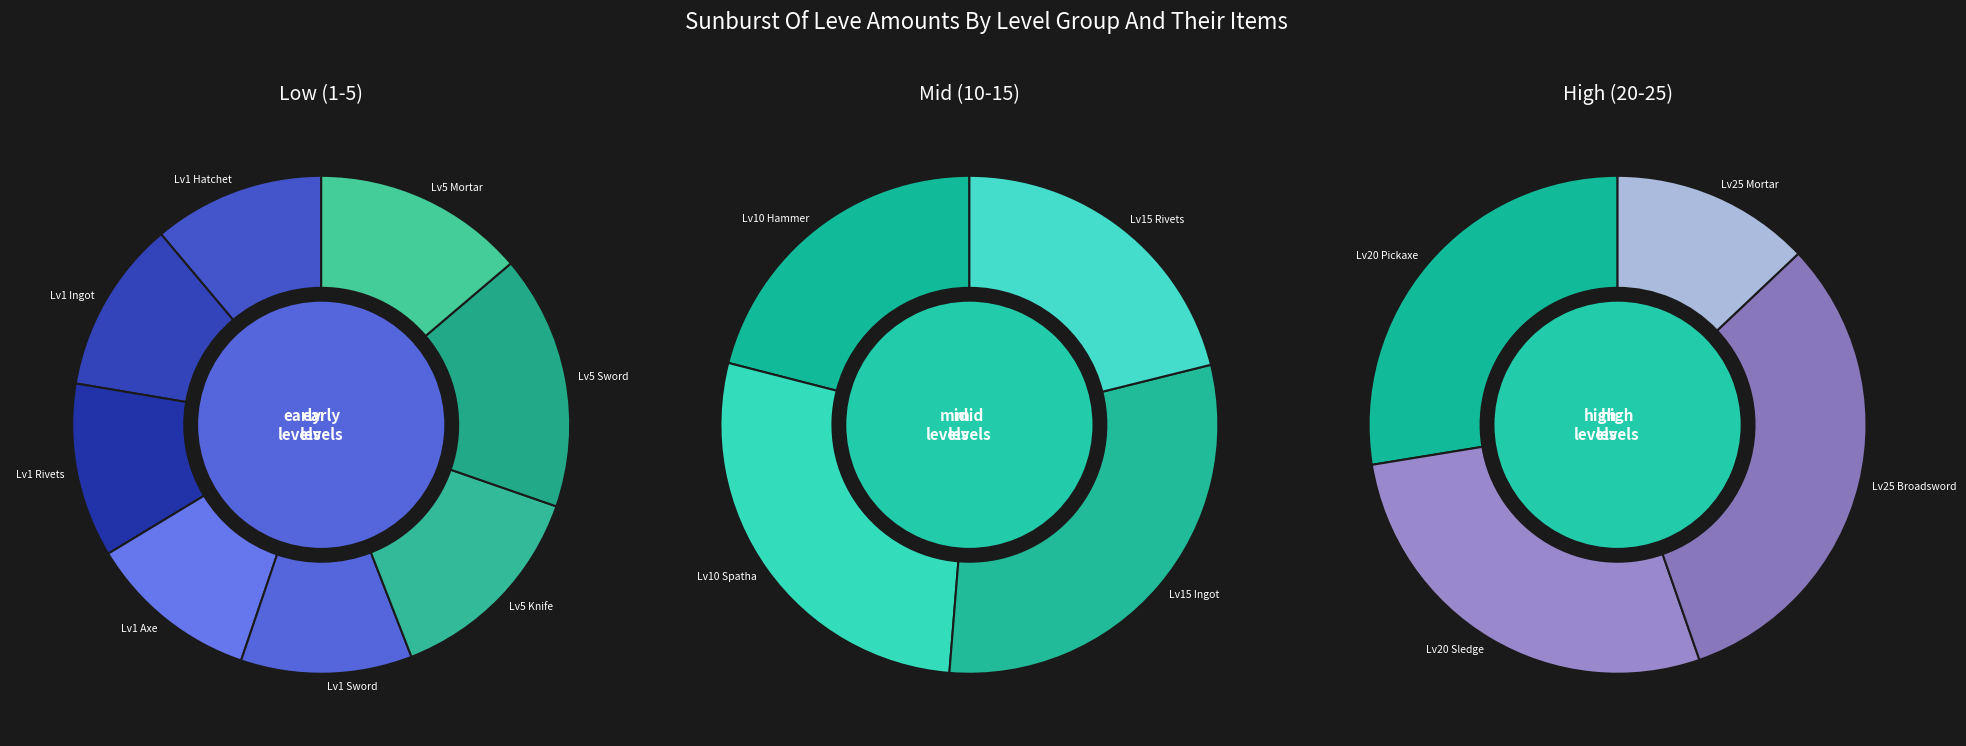

Does Level 10 represent more than half of the total?

No